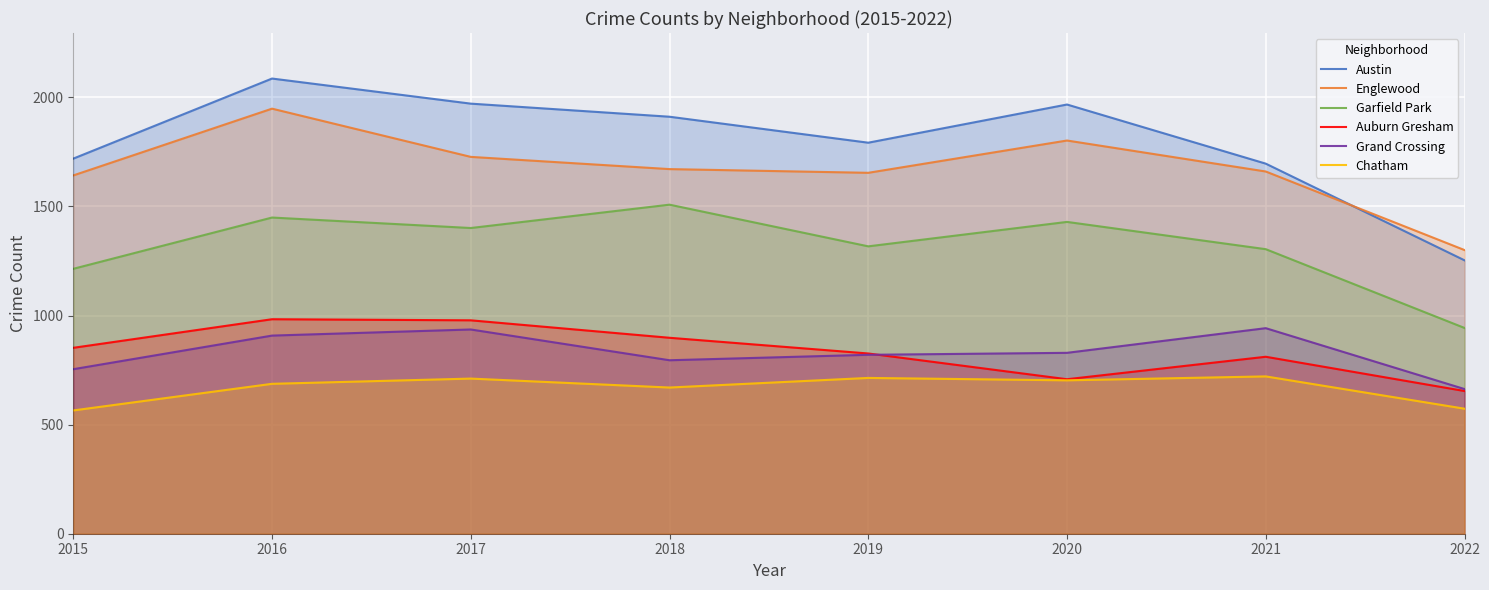

The value of Austin at 2018 is 1911. True or false?

True